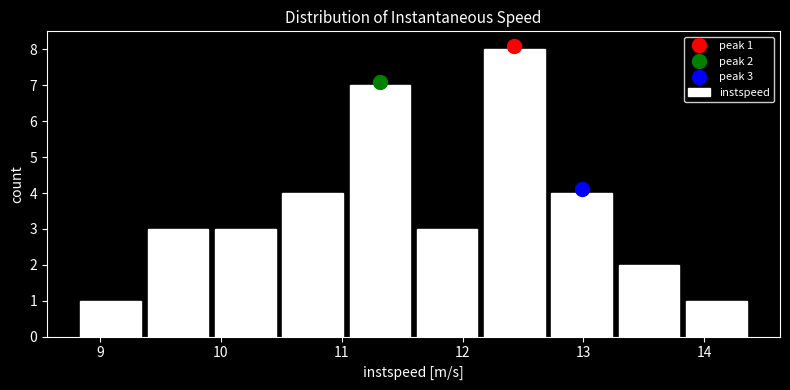

Which range on the x-axis has the tallest bar?

12.2 to 12.7